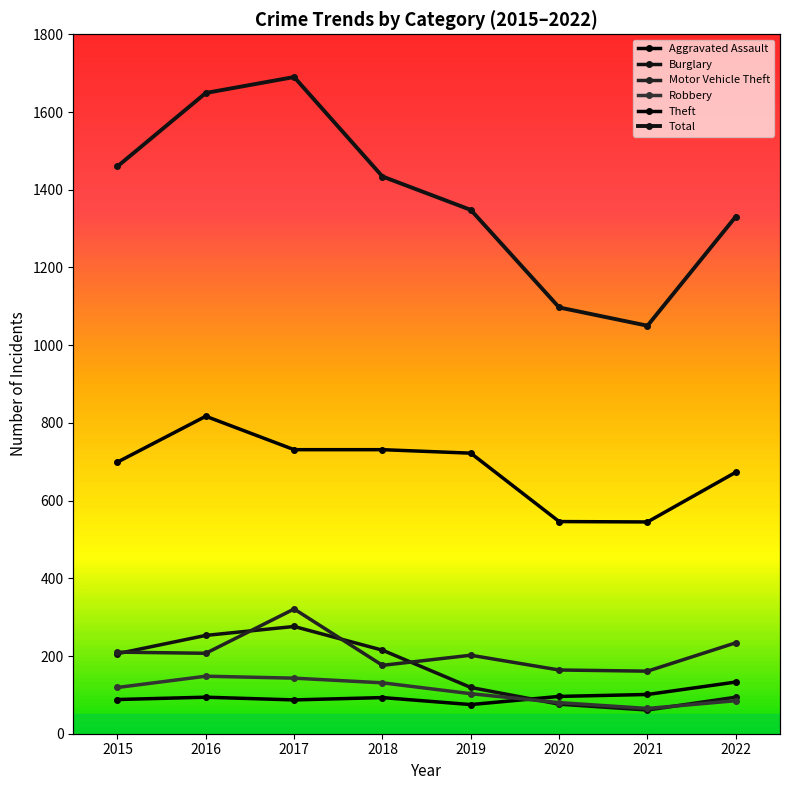

Which series has the largest total across all categories?

Total